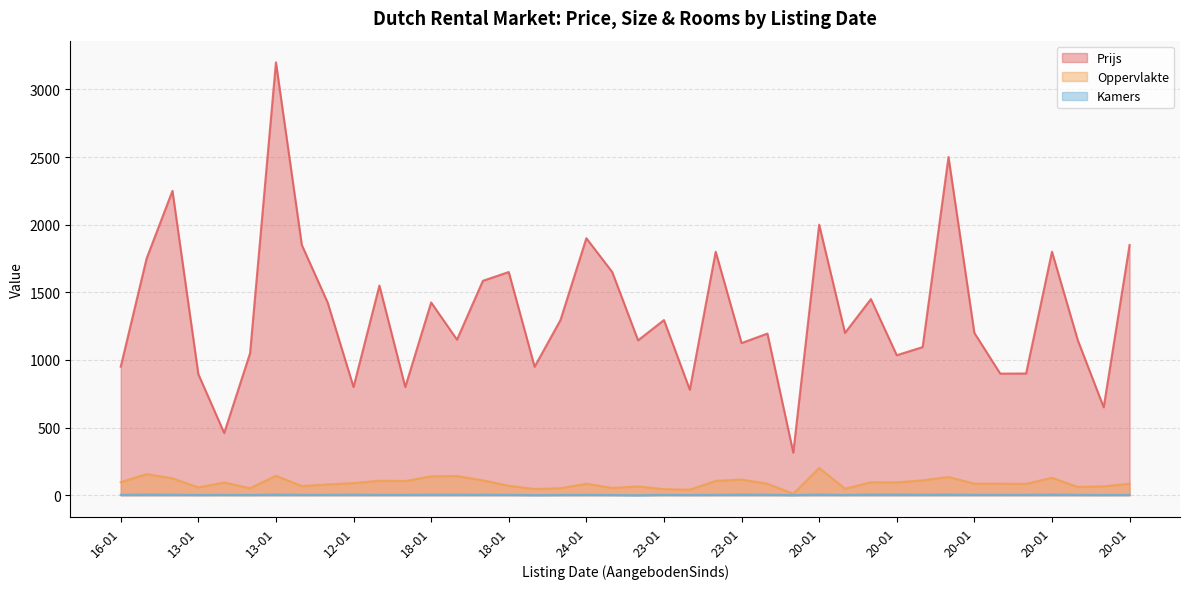

Is the value of Kamers at 20-01 greater than the value of Oppervlakte at 20-01?

No